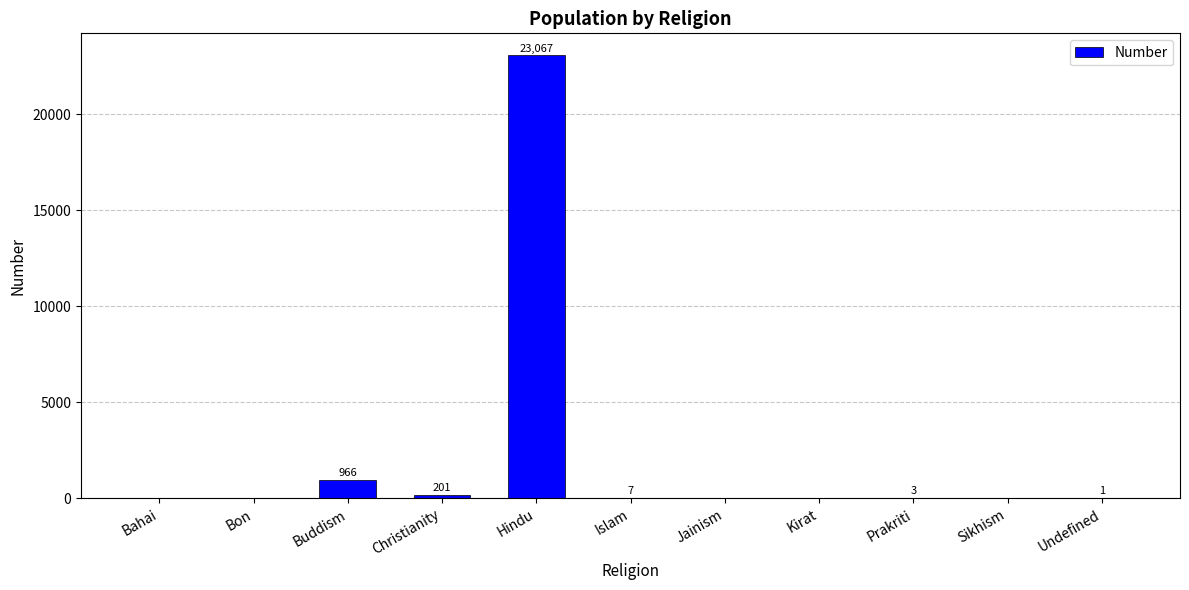

Between Sikhism and Prakriti, which is larger?

Prakriti